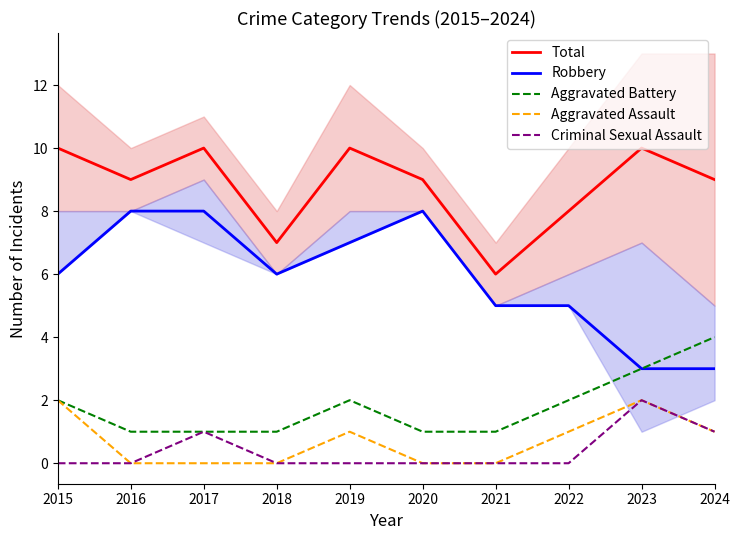

True or false: Aggravated Battery and Aggravated Assault intersect in this chart.

False